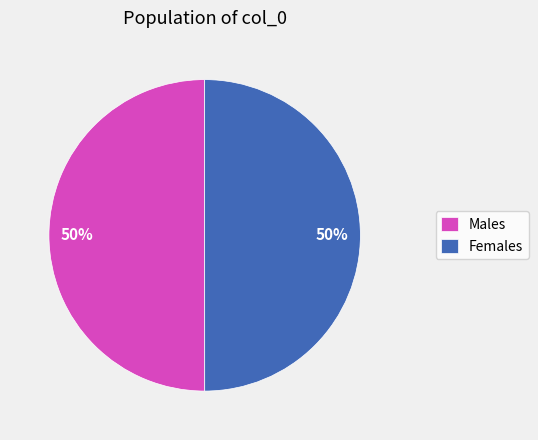

True or false: Females accounts for 36% of the total.

False